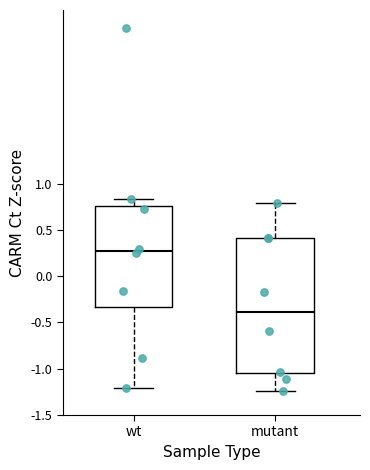

Where is the lower edge of the box for mutant on the y-axis? The values are not printed on the chart, so give them approximately, as read against the axis.

-1.05